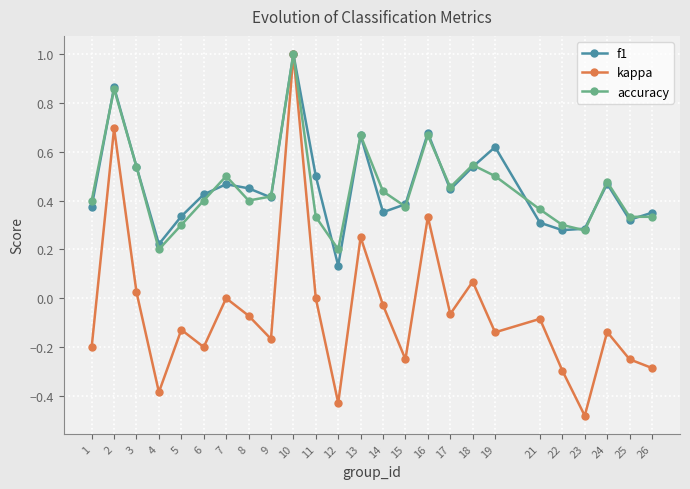

The value of accuracy at 24 is 0.5. True or false?

True